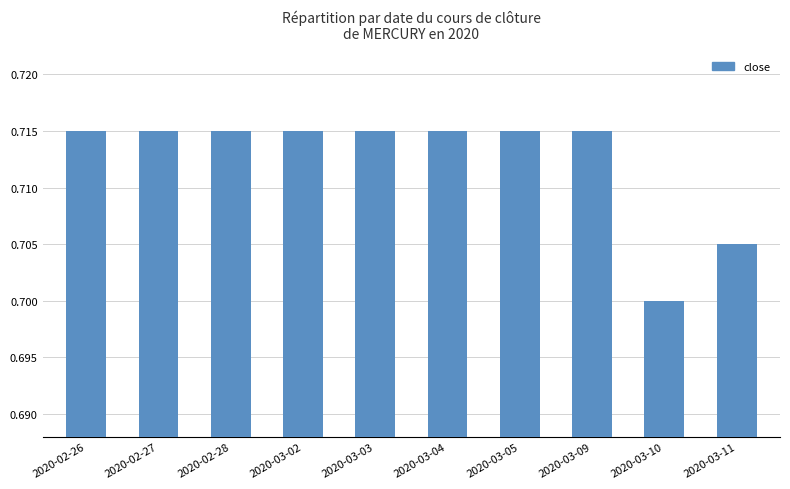

What is the label of the 6th bar from the right?

2020-03-03